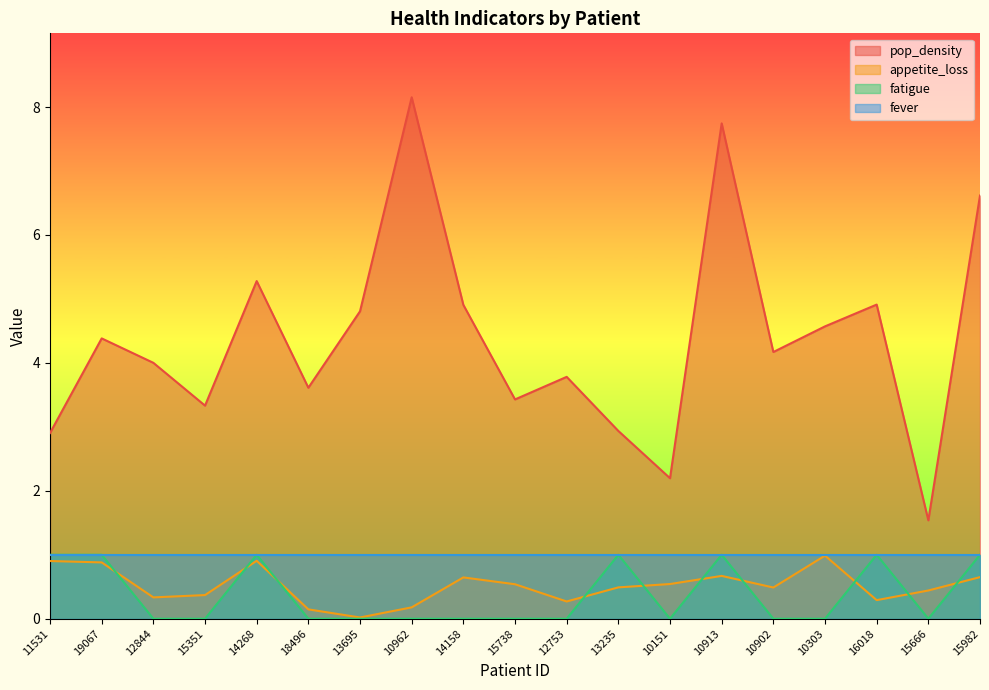

What is the maximum value for appetite_loss?

1.0